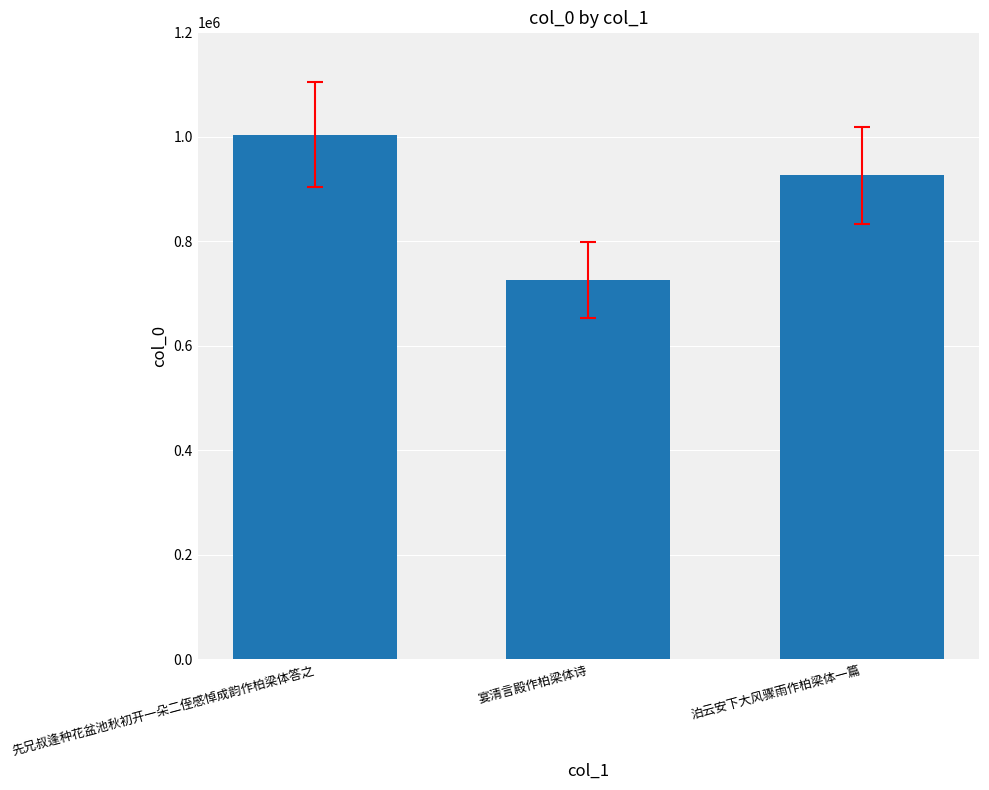

Rank the categories by value from highest to lowest.

先兄叔逢种花盆池秋初开一朵二侄感悼成韵作柏梁体答之, 泊云安下大风骤雨作柏梁体一篇, 宴清言殿作柏梁体诗